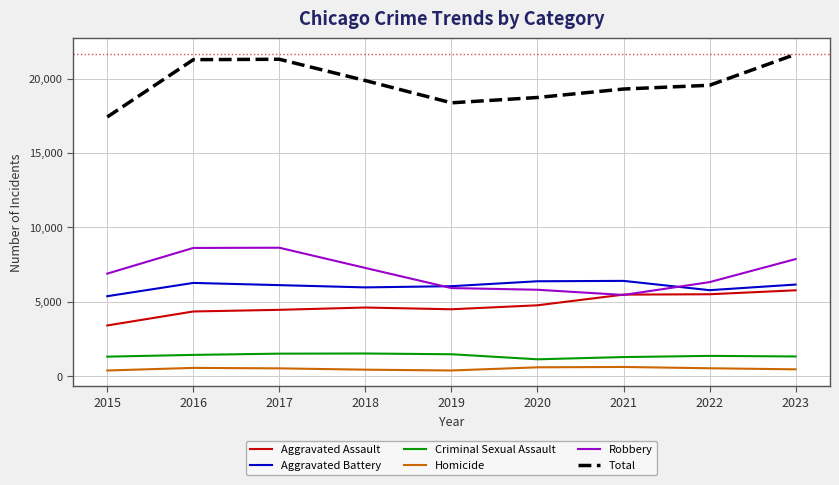

True or false: Aggravated Battery and Total cross at least once.

False